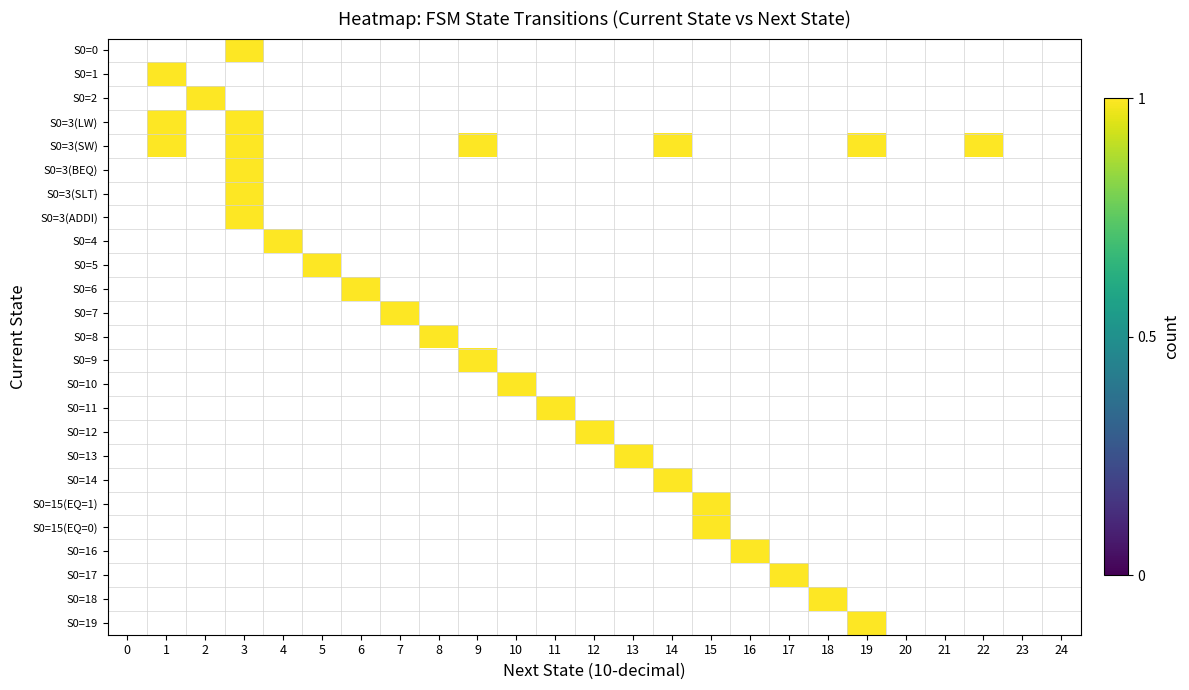

Between 7 and 18, which is larger?

7